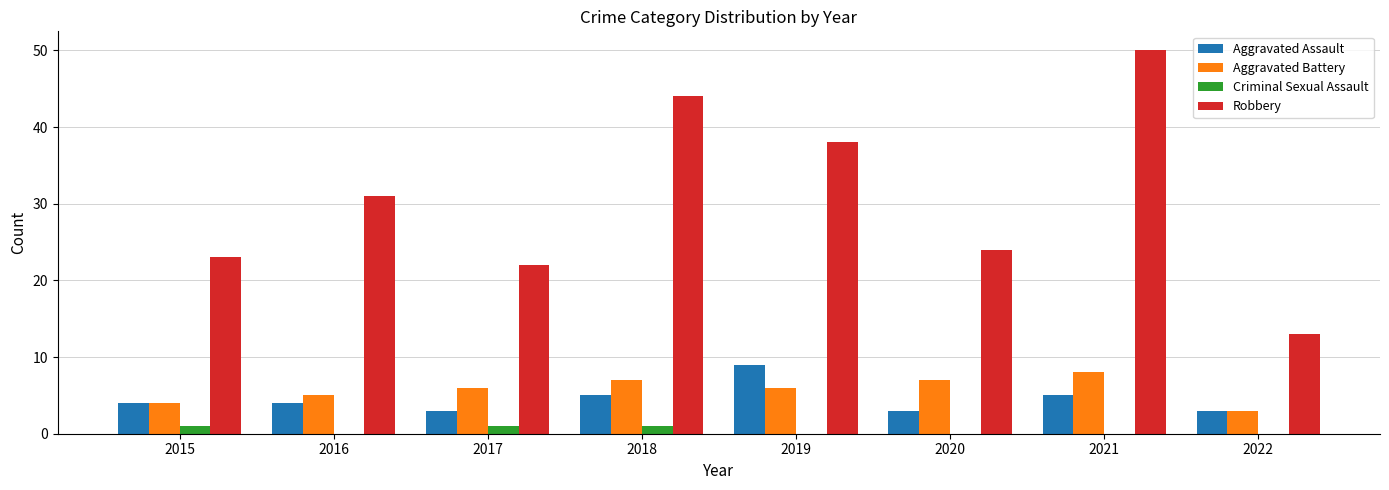

What is the sum of the Criminal Sexual Assault values at 2016 and 2015?

1